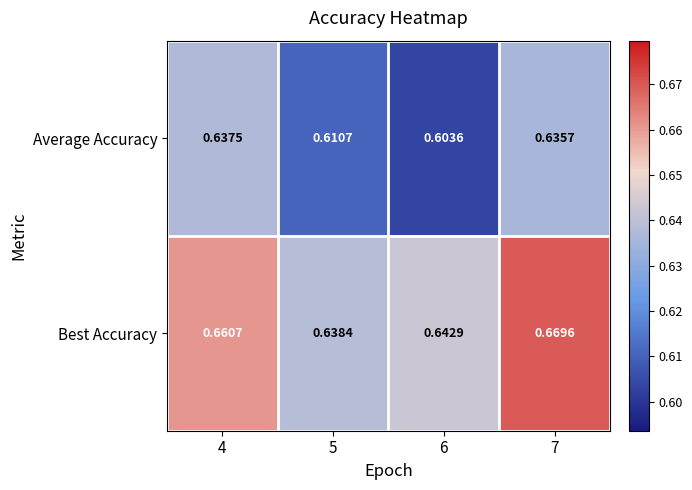

Rank the series by their maximum value, from lowest to highest.

Average Accuracy, Best Accuracy